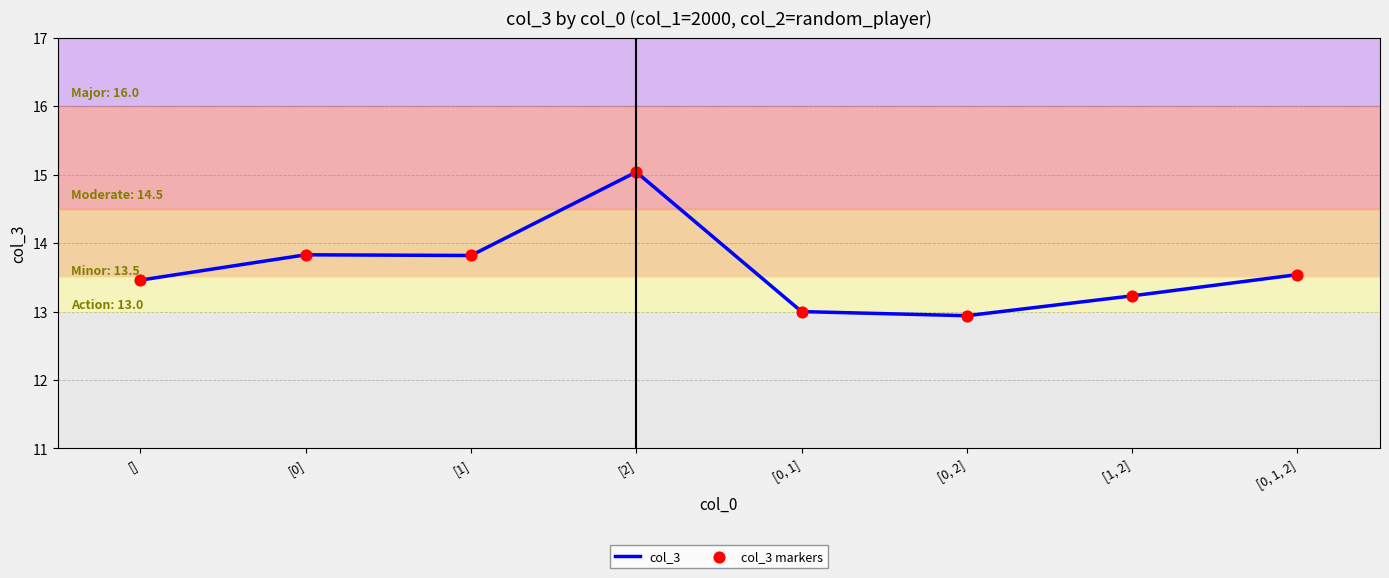

What is the change in value from [0] to [2]?

+1.2